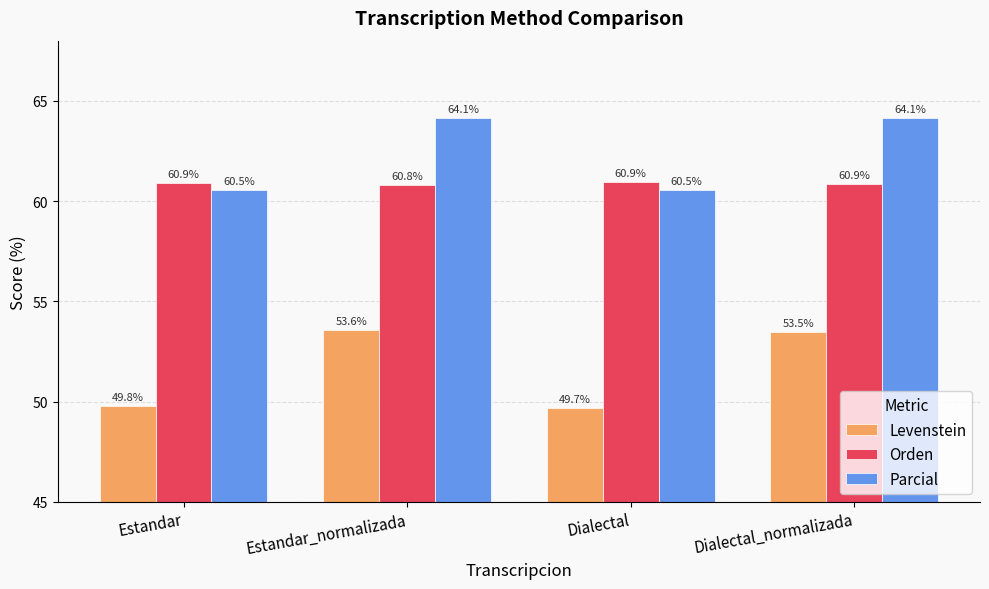

How many bars are there in total?

12